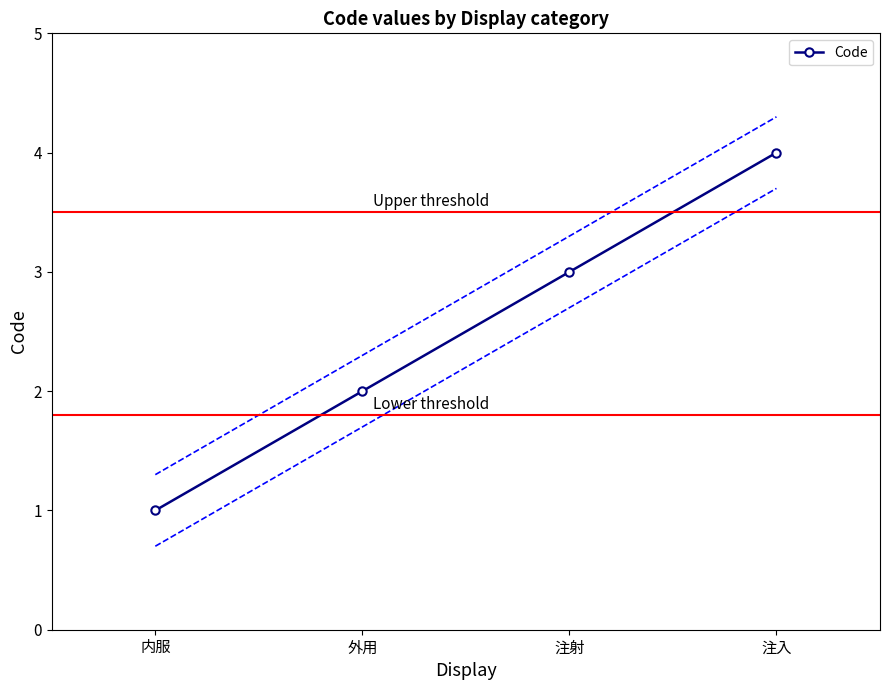

Rank the categories by value from lowest to highest.

内服, 外用, 注射, 注入